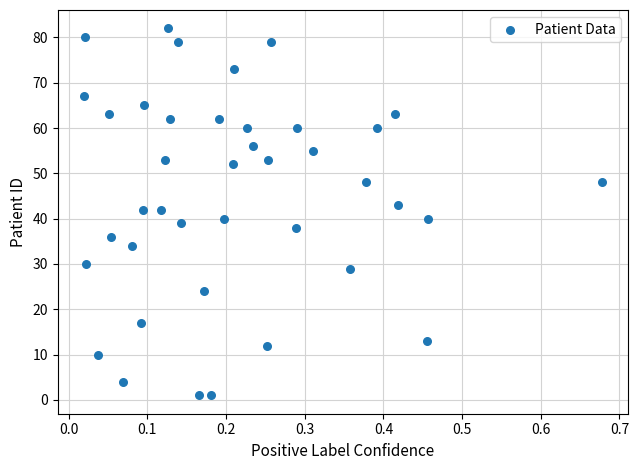

What is the range of Y values (max minus min)?

81